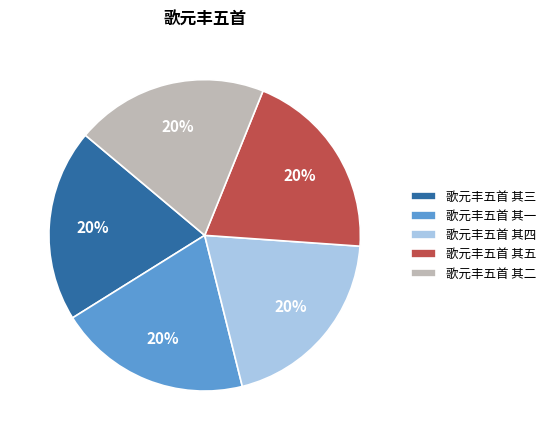

What is the ratio of the value at 歌元丰五首 其二 to the value at 歌元丰五首 其四?

1.0